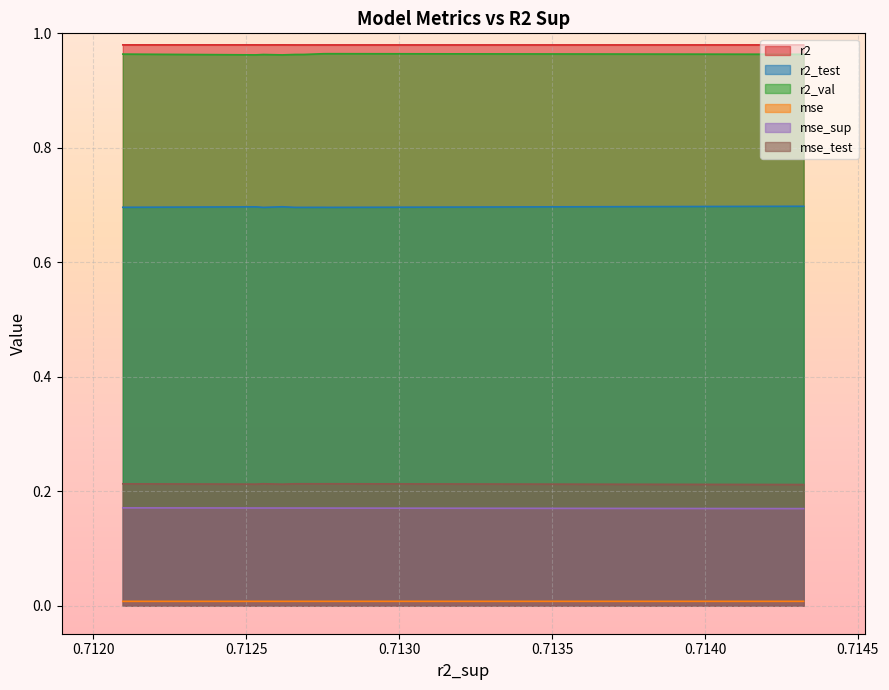

List the series in order of their peak value, lowest first.

mse, mse_sup, mse_test, r2_test, r2_val, r2